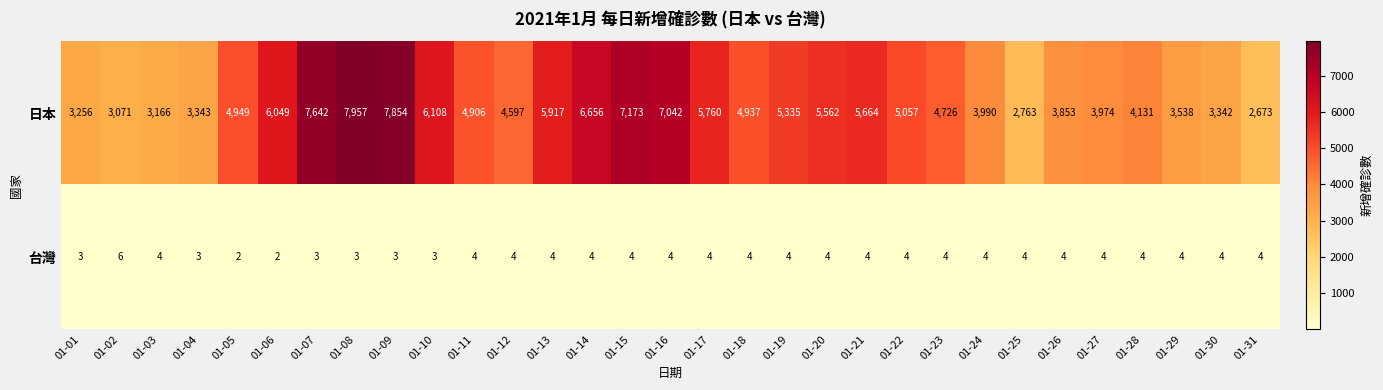

Is it true that 日本 equals 932 at 01-26?

False